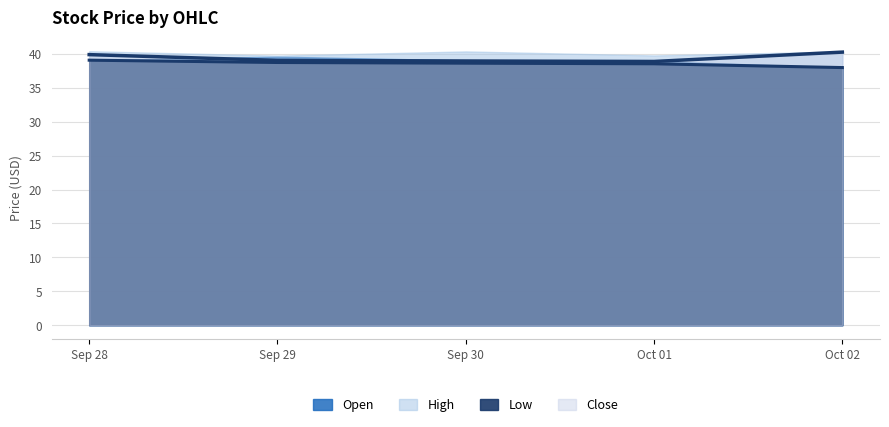

Does the chart display data point markers on the line(s)?

No